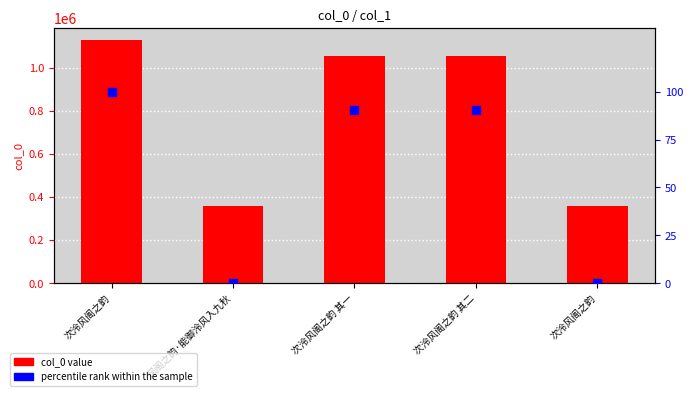

Is the value of percentile rank within the sample at 次泠风阁之韵 其二 greater than the value of col_0 at 风阁之韵·能御泠风入九秋?

No